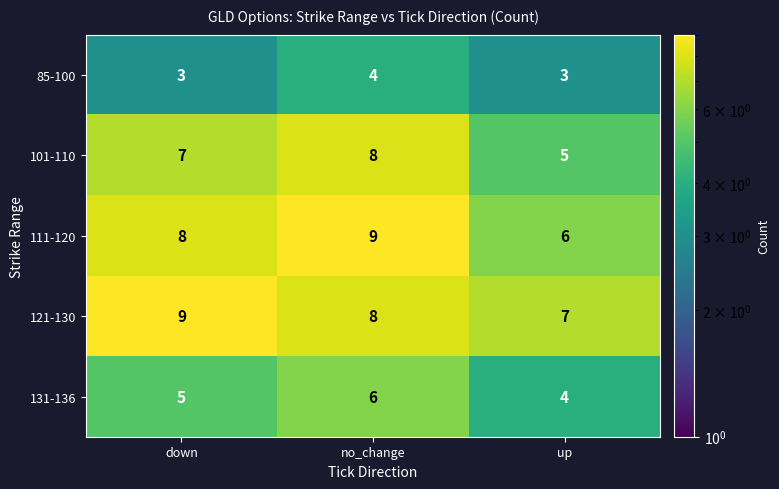

At up, list the series in order from smallest to largest.

85-100, 131-136, 101-110, 111-120, 121-130